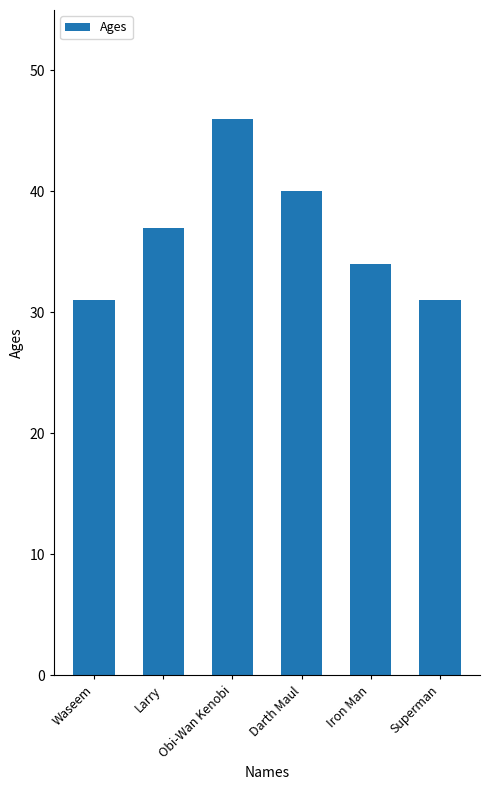

What is the difference between the values at Darth Maul and Superman?

9